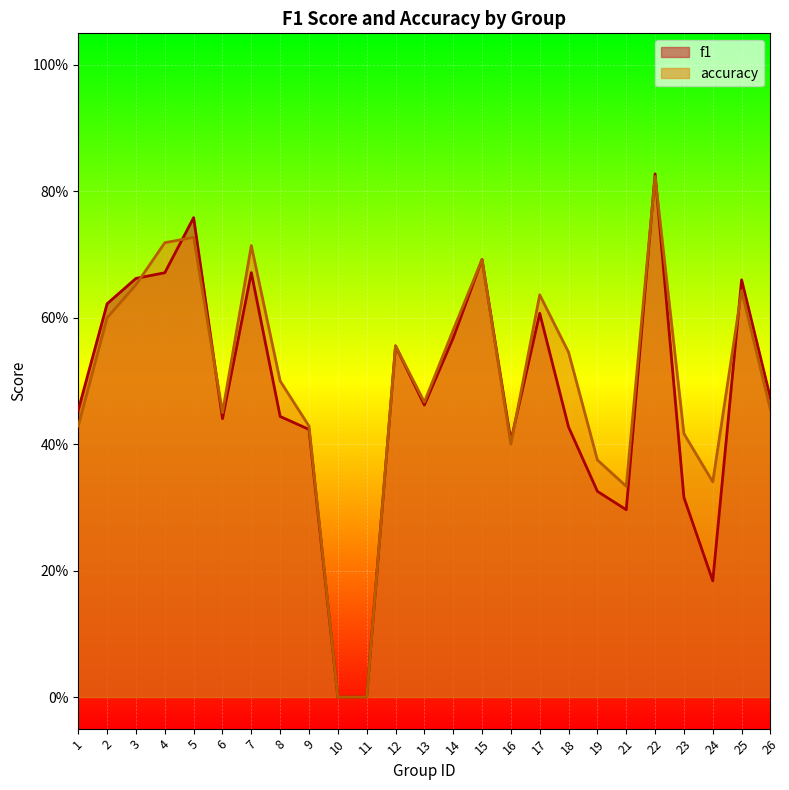

True or false: accuracy and f1 intersect in this chart.

True